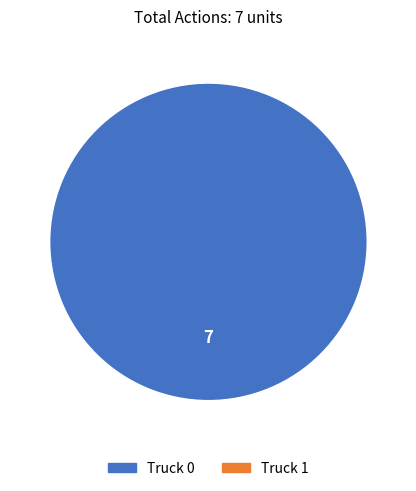

Is there any slice that represents more than half of the pie?

Yes